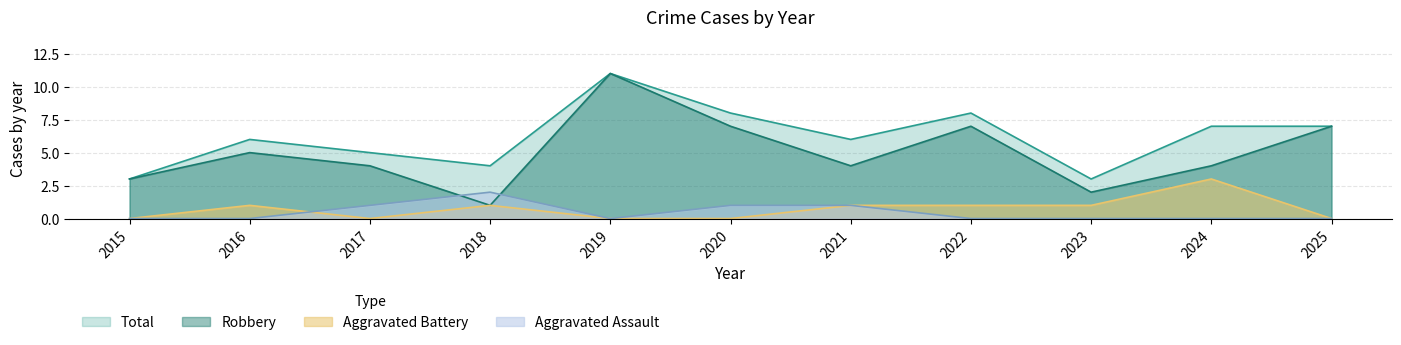

At which category does Total reach its first local peak?

2016